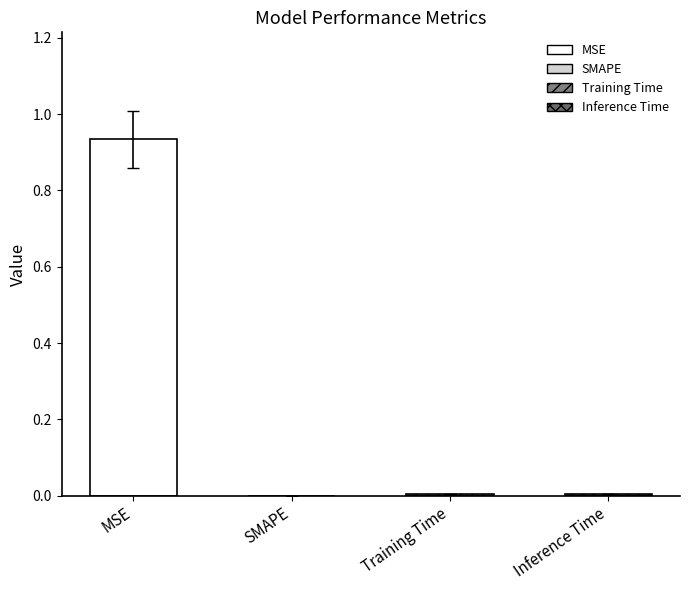

What is the label of the 2nd bar from the right?

Training Time